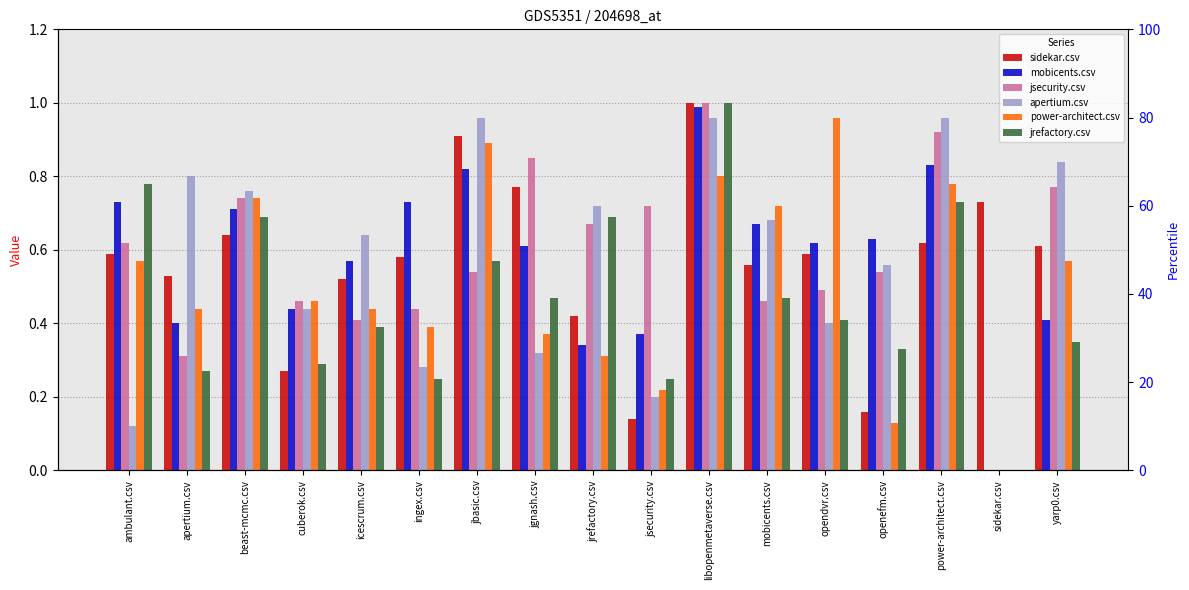

At which label is jsecurity.csv closest to 0?

sidekar.csv